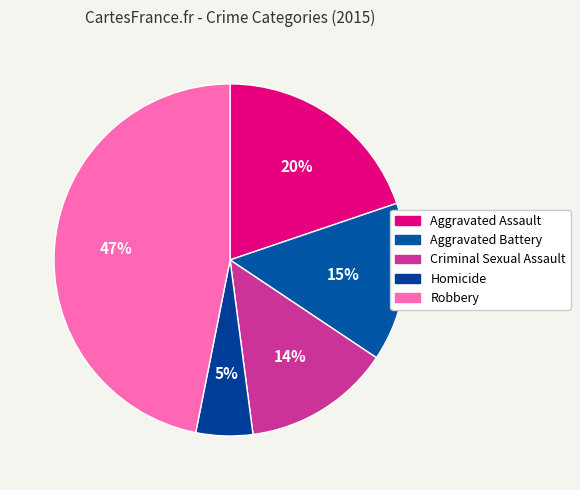

To the nearest percent, what is the difference between the Robbery and Aggravated Assault slice percentages?

27%